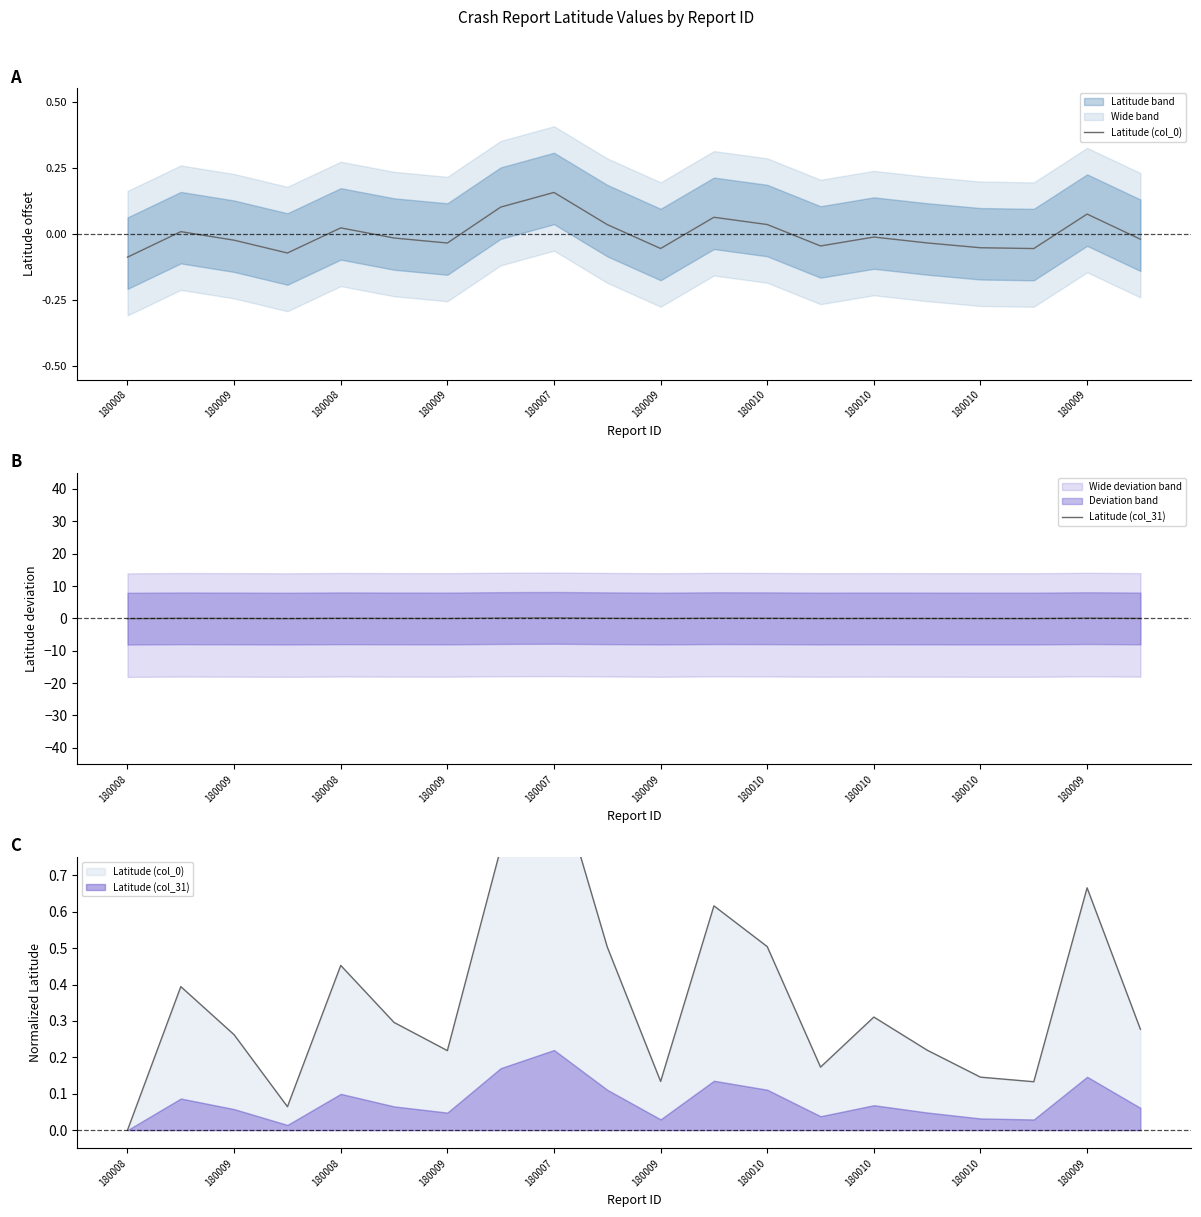

Reading left to right, extract all data points from this chart.

Latitude (col_0): 39.0	39.1	39.1	39.0	39.1	39.1	39.0	39.2	39.2	39.1	39.0	39.1	39.1	39.0	39.1	39.0	39.0	39.0	39.2	39.1
Latitude (col_31): -0.1	0.0	-0.0	-0.1	0.0	-0.0	-0.0	0.1	0.2	0.0	-0.1	0.1	0.0	-0.0	-0.0	-0.0	-0.1	-0.1	0.1	-0.0